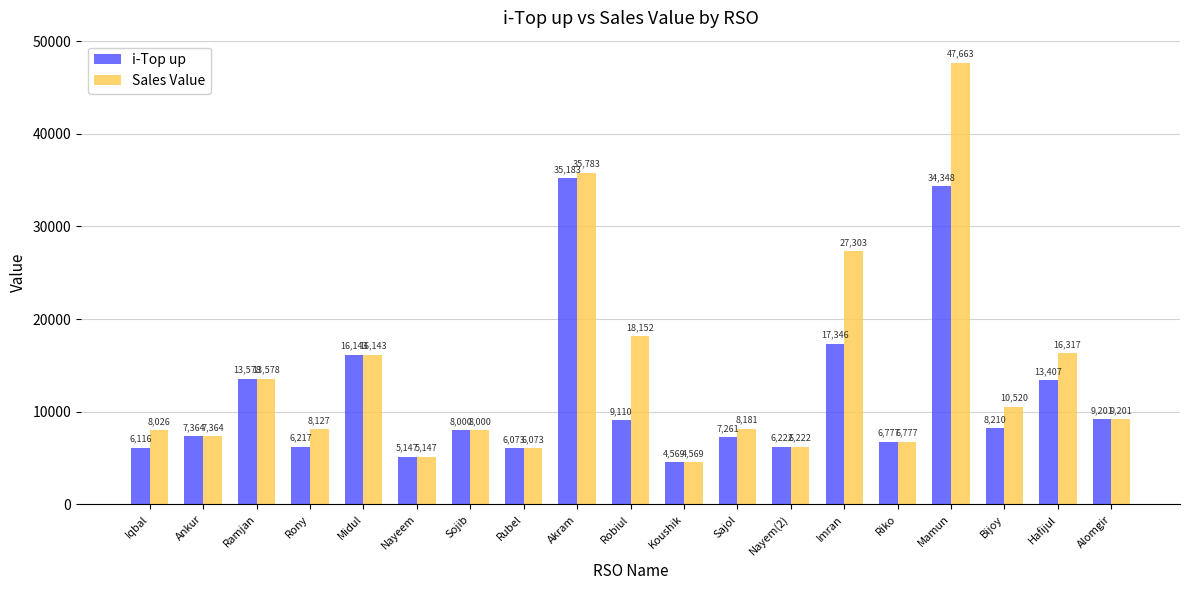

What is the difference between the i-Top up values at Rony and Robiul?

2893